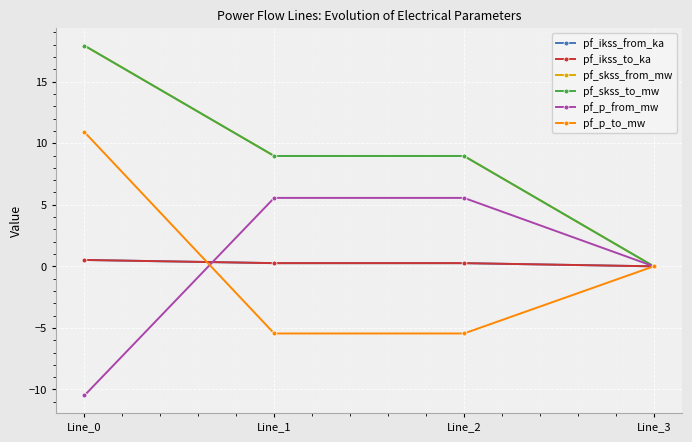

Reading left to right, what are all the values shown in this chart?

pf_ikss_from_ka: Line_0=0.5	Line_1=0.3	Line_2=0.3	Line_3=0.0
pf_ikss_to_ka: Line_0=0.5	Line_1=0.3	Line_2=0.3	Line_3=0.0
pf_skss_from_mw: Line_0=17.9	Line_1=9.0	Line_2=9.0	Line_3=0.0
pf_skss_to_mw: Line_0=17.9	Line_1=9.0	Line_2=9.0	Line_3=0.0
pf_p_from_mw: Line_0=-10.5	Line_1=5.6	Line_2=5.6	Line_3=0.0
pf_p_to_mw: Line_0=10.9	Line_1=-5.5	Line_2=-5.5	Line_3=0.0